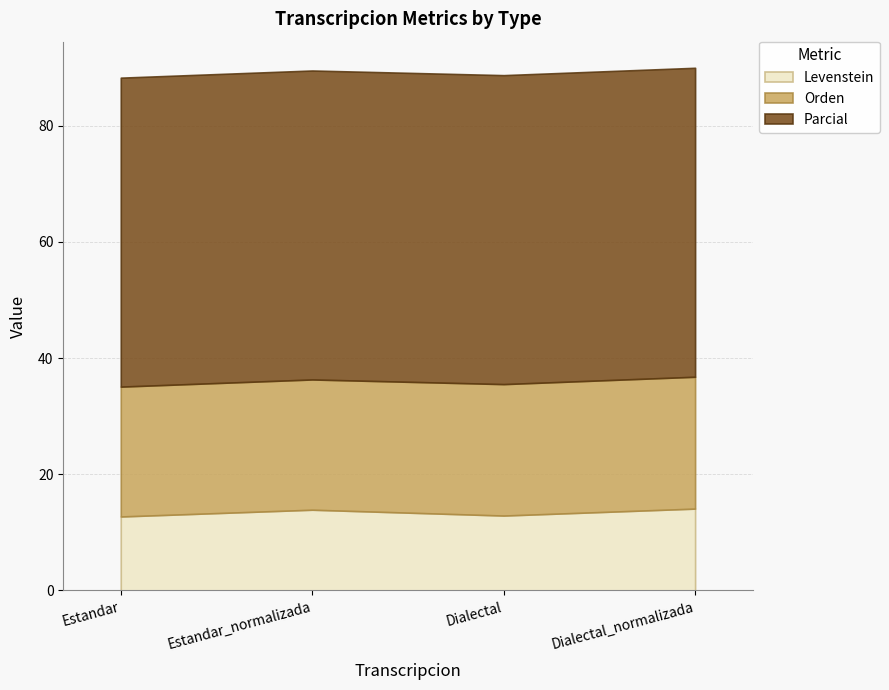

Reading left to right, extract all data points from this chart.

Levenstein: 12.7	13.9	12.9	14.1
Orden: 22.4	22.4	22.6	22.7
Parcial: 53.2	53.2	53.2	53.2